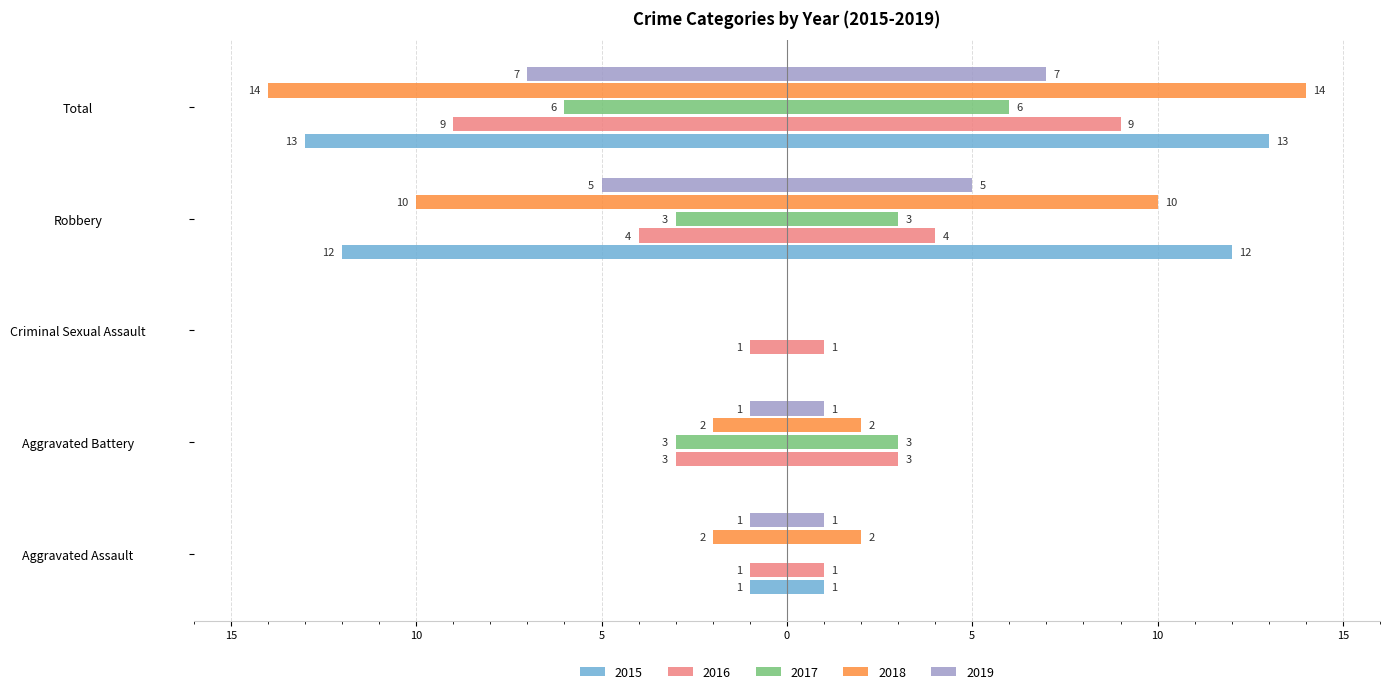

The 2016 series shows -1 at Aggravated Assault. True or false?

False